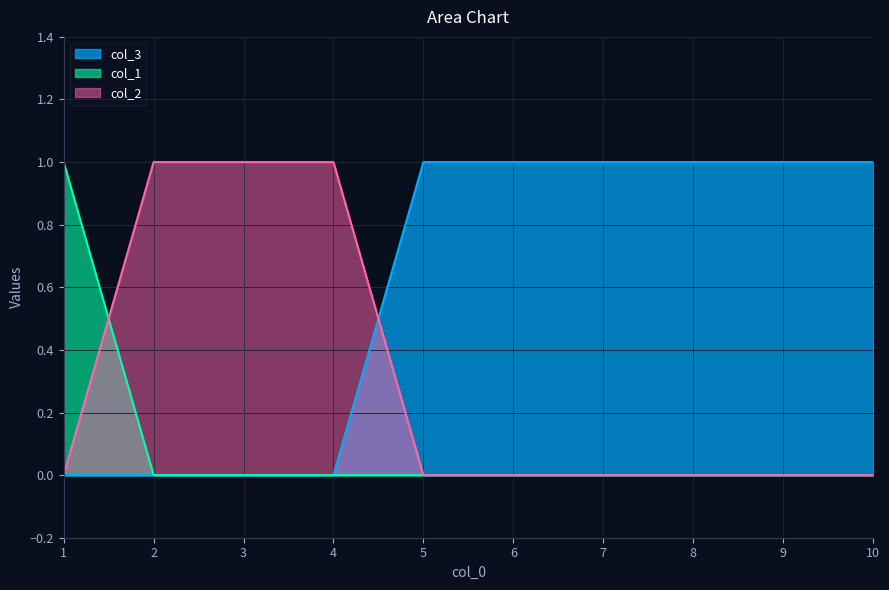

Reading right to left, extract all data points from this chart.

col_3: 10=1	9=1	8=1	7=1	6=1	5=1	4=0	3=0	2=0	1=0
col_1: 10=0	9=0	8=0	7=0	6=0	5=0	4=0	3=0	2=0	1=1
col_2: 10=0	9=0	8=0	7=0	6=0	5=0	4=1	3=1	2=1	1=0